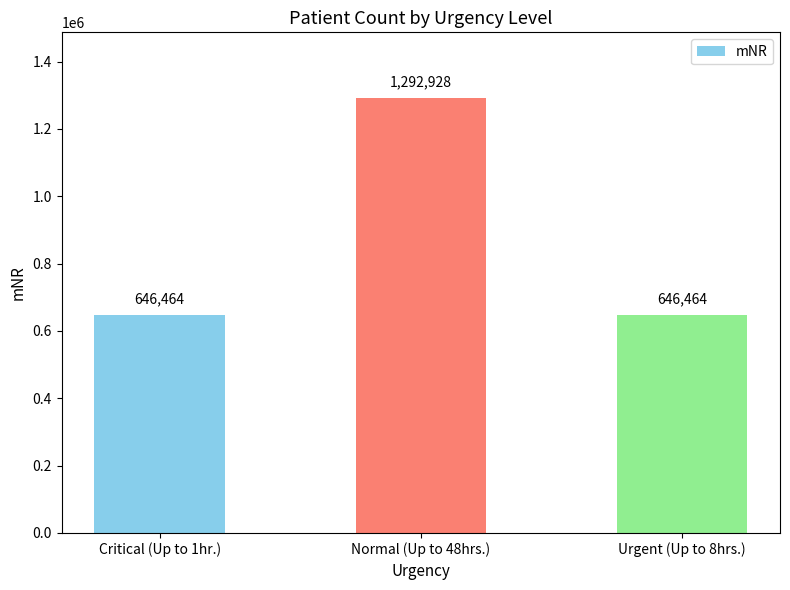

What is the minimum value shown in the chart?

646464